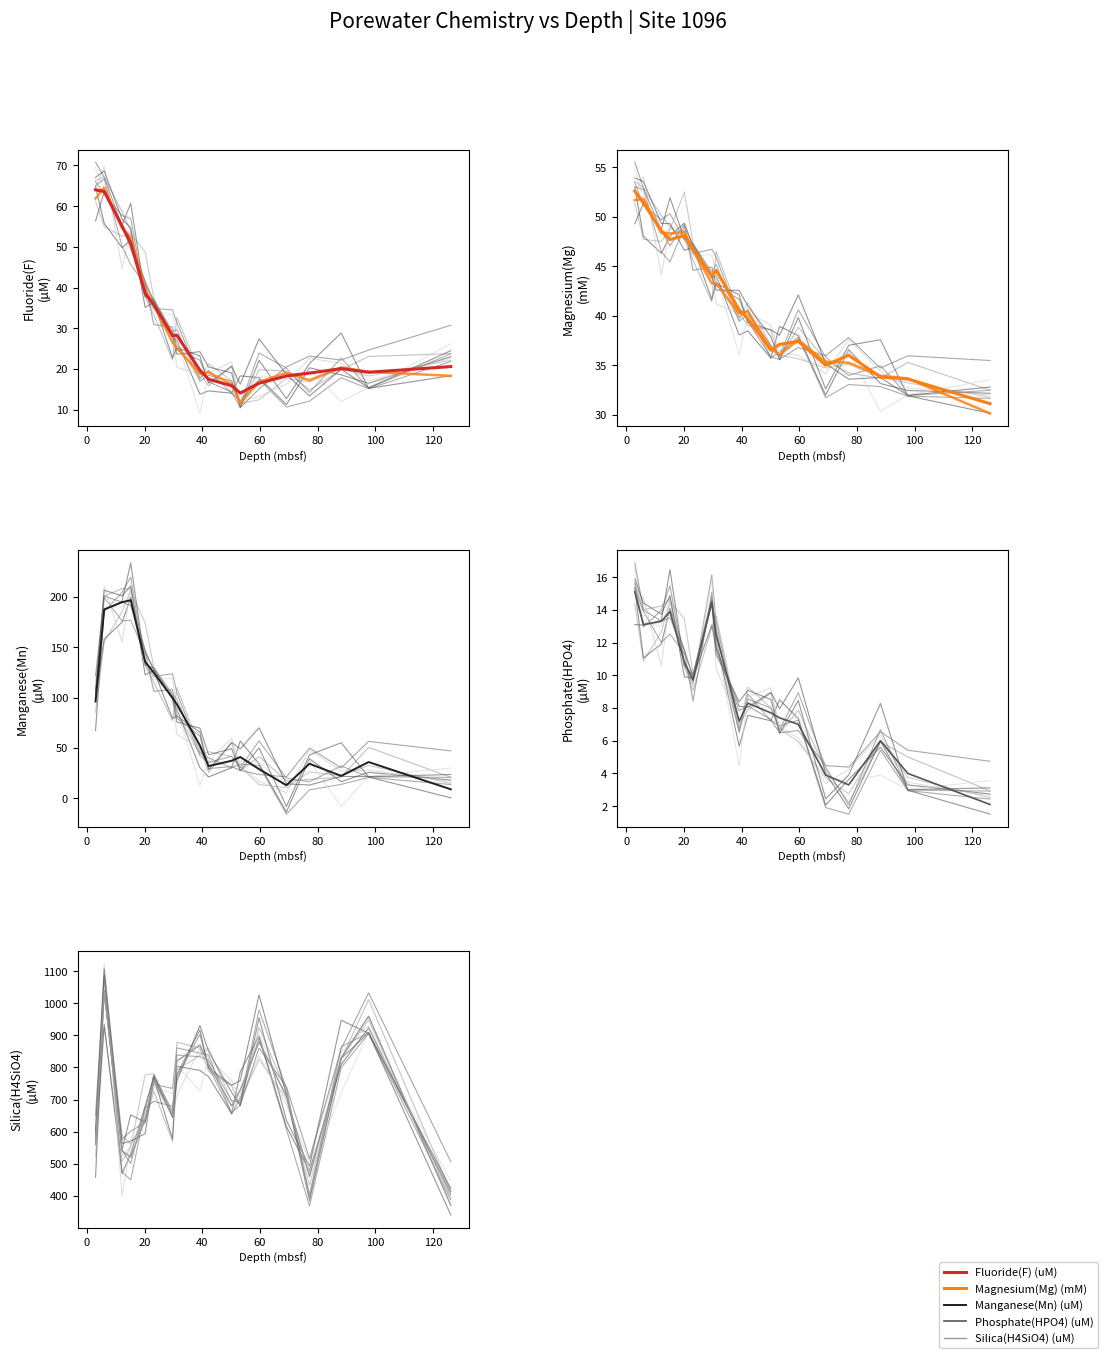

Which series has the largest total across all categories?

Silica(H4SiO4) (uM)